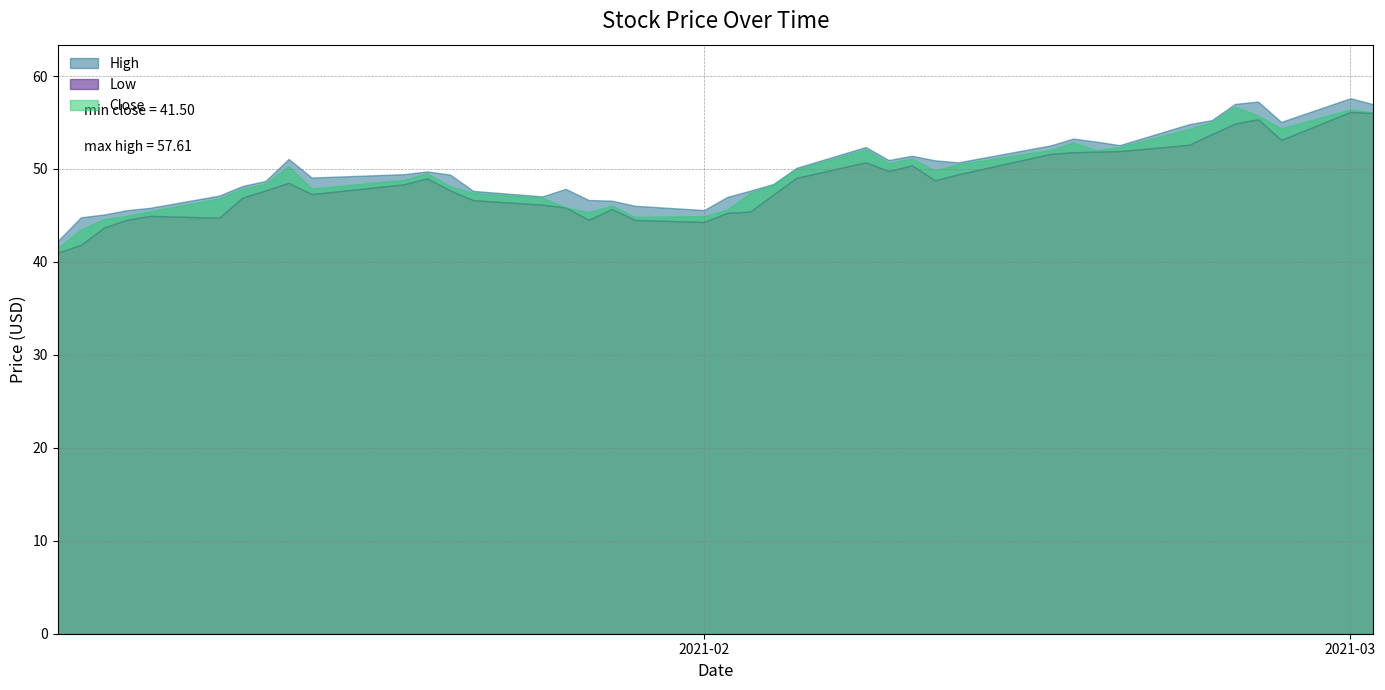

What is the total value across all series at 2021-02-22?

161.7